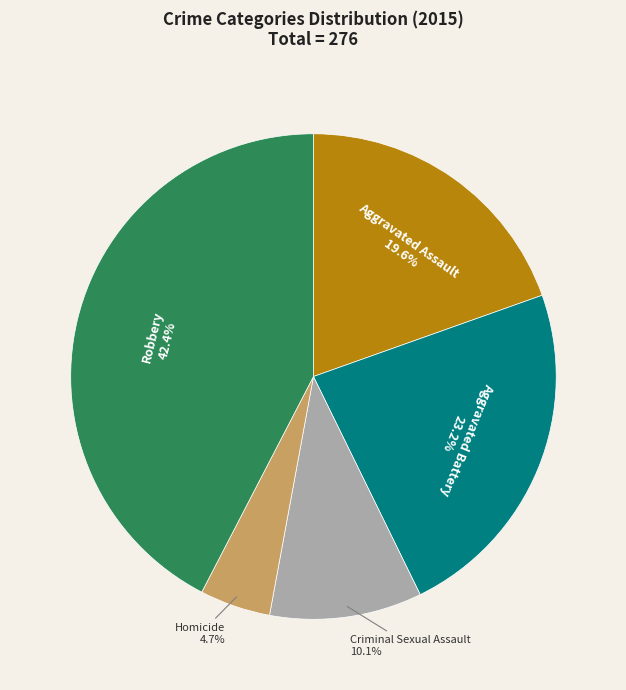

Which category has the smallest portion of the pie?

Homicide